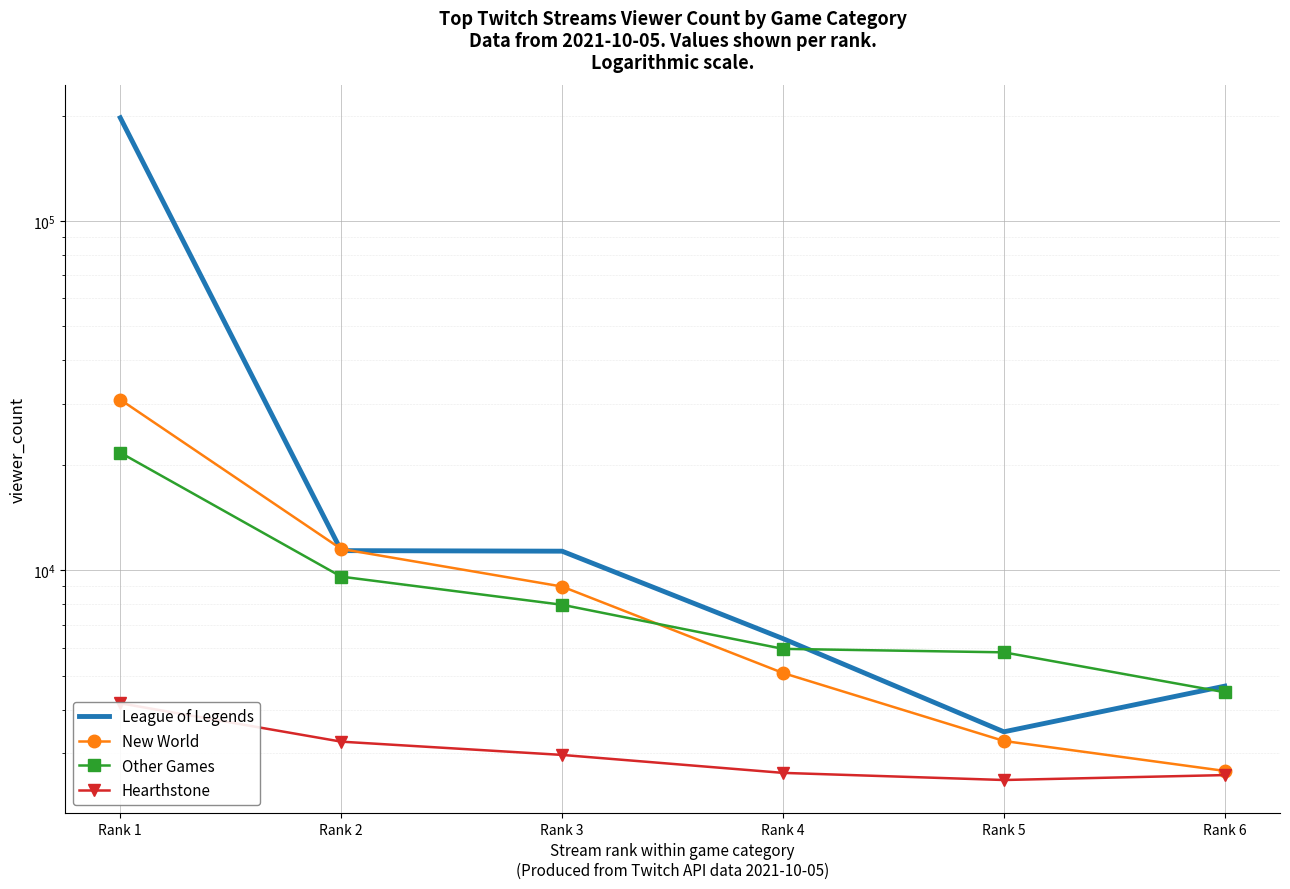

The Other Games series shows 5833 at Rank 5. True or false?

True